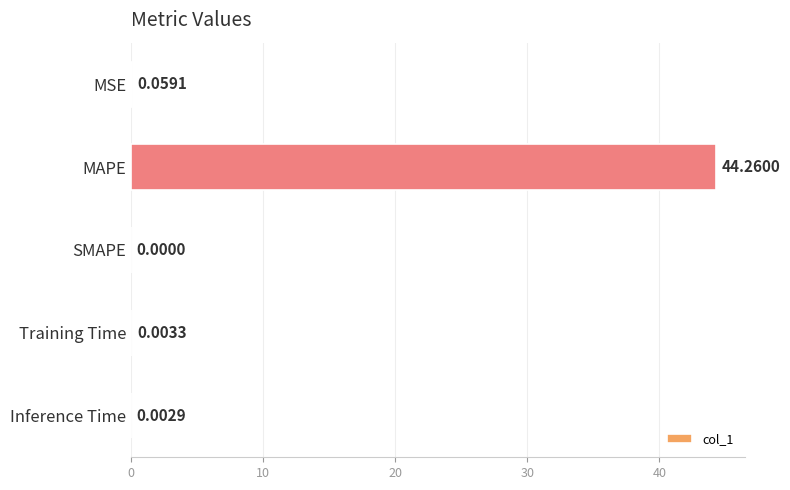

At which category does the chart reach its peak across all series?

MAPE